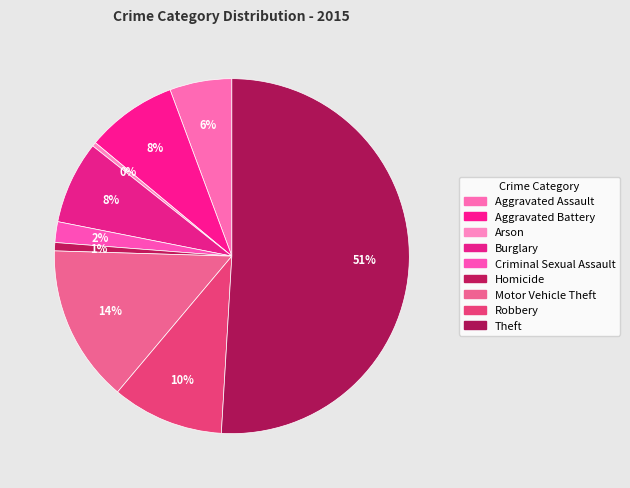

The Motor Vehicle Theft slice represents 14% of the pie. True or false?

True